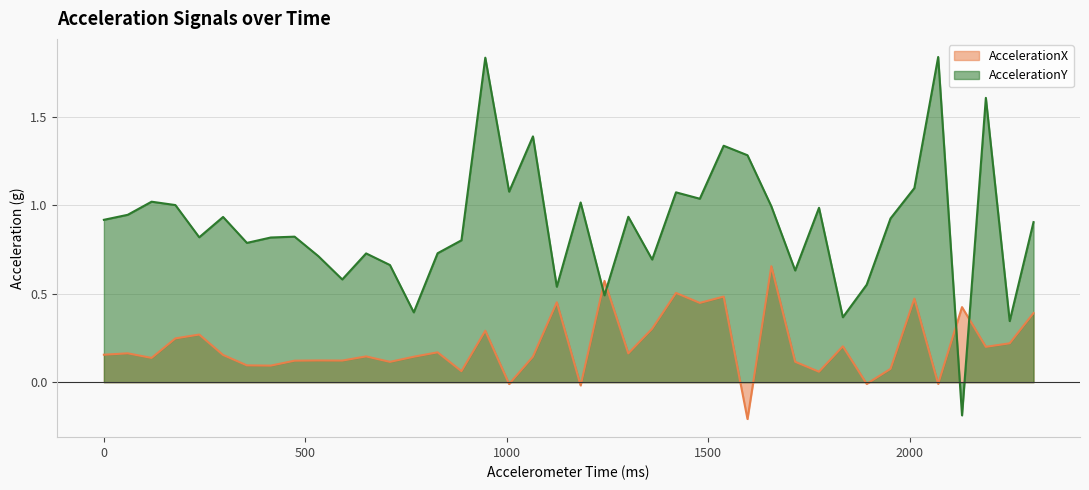

What is the difference between the AccelerationX values at 0 and 2070.221?

0.2